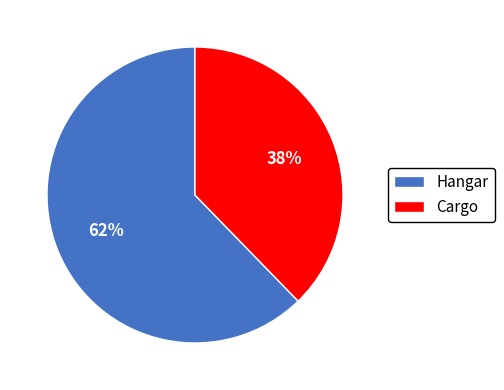

Which category has the smallest portion of the pie?

Cargo